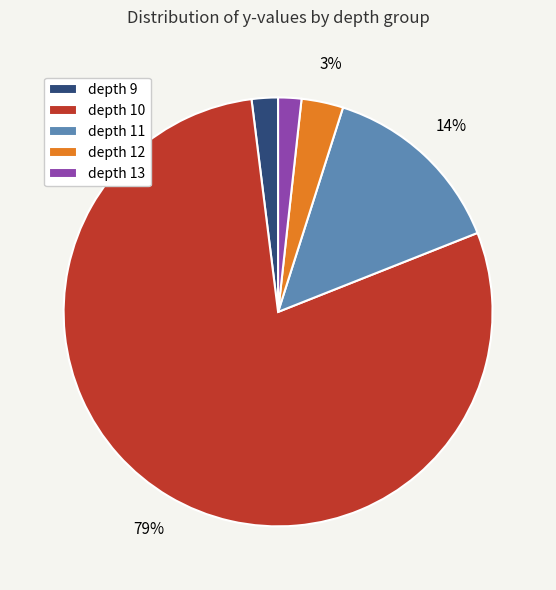

The depth 9 slice represents 16% of the pie. True or false?

False